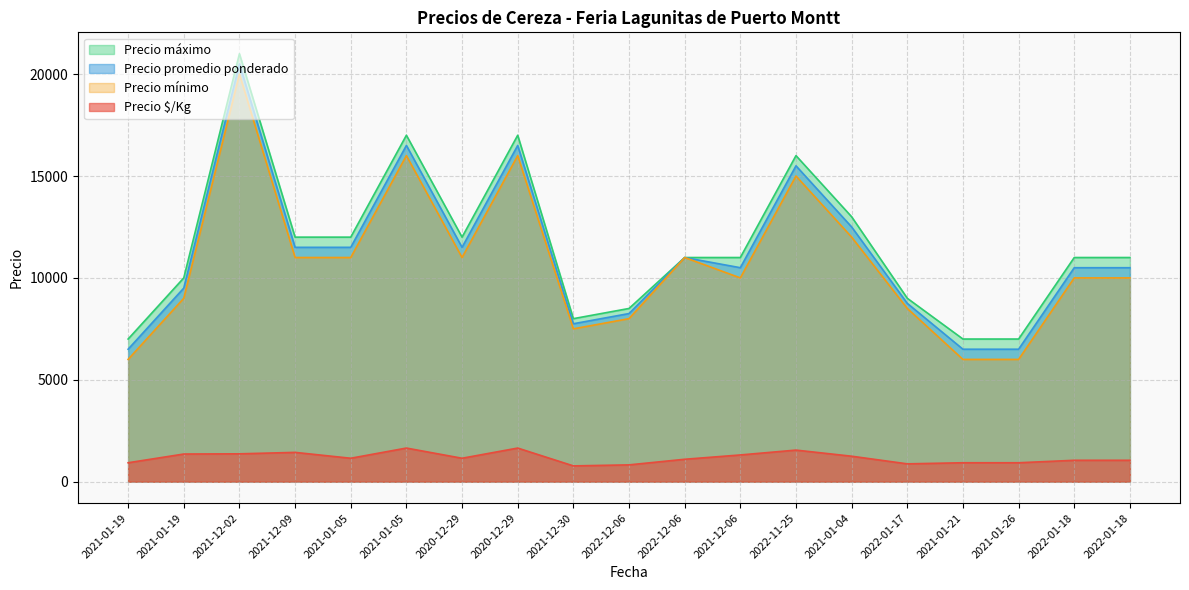

True or false: Precio promedio ponderado and Precio $/Kg cross at least once.

False